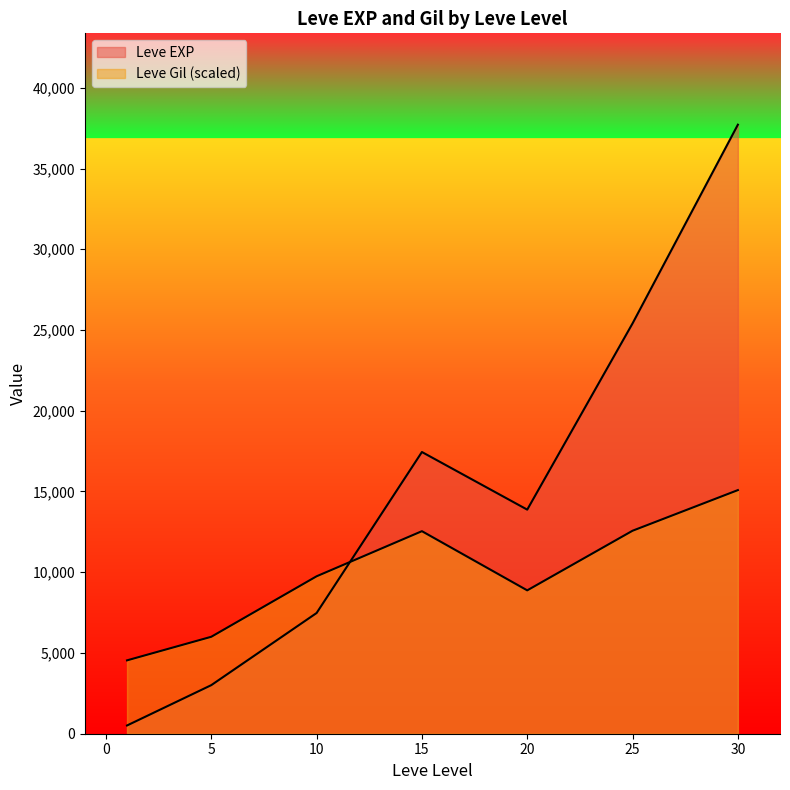

The value of Leve Gil at 10 is 36. True or false?

False